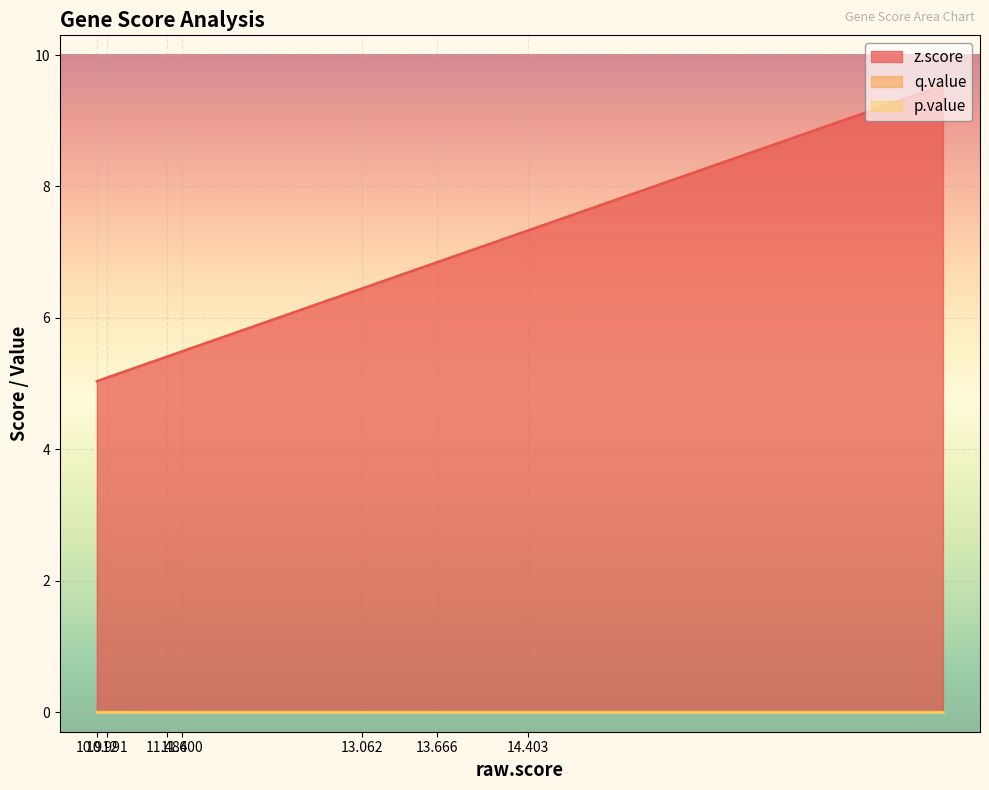

True or false: z.score and p.value cross at least once.

False